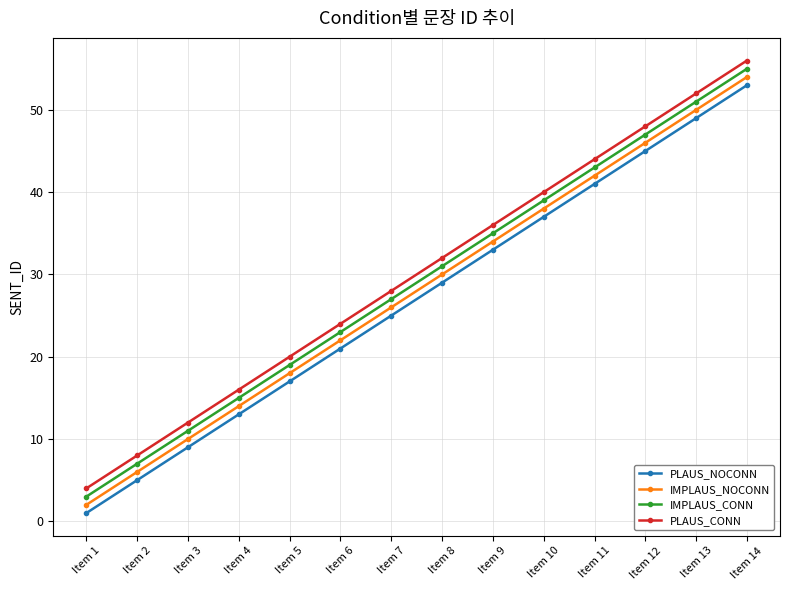

True or false: PLAUS_NOCONN and PLAUS_CONN cross at least once.

False